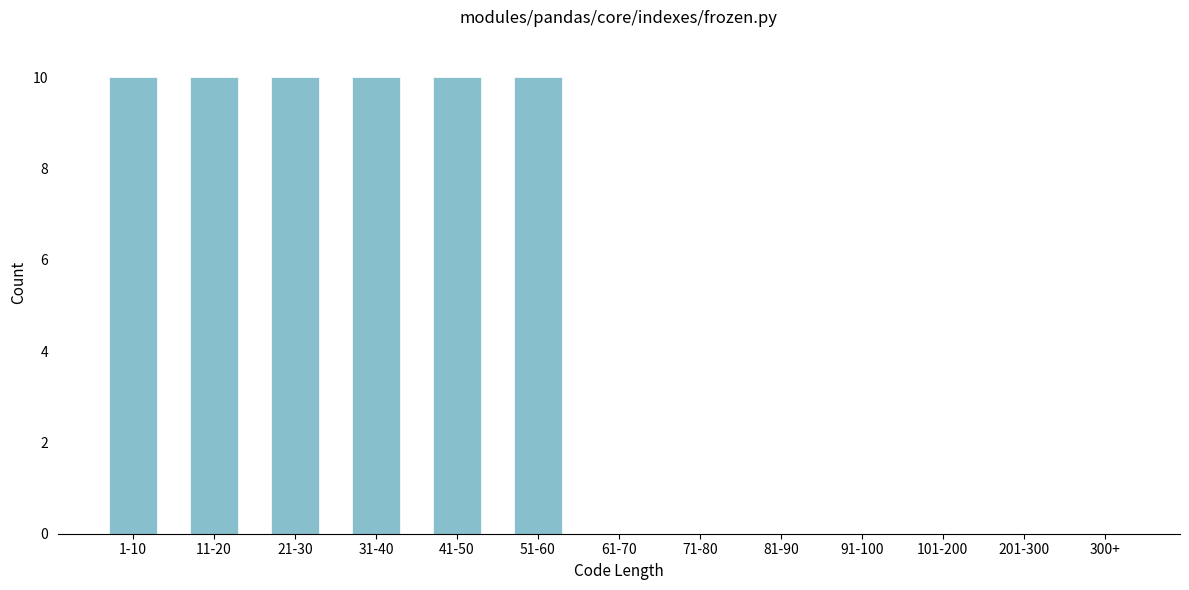

Reading left to right, transcribe all the data shown in this chart.

1-10=10	11-20=10	21-30=10	31-40=10	41-50=10	51-60=10	61-70=0	71-80=0	81-90=0	91-100=0	101-200=0	201-300=0	300+=0